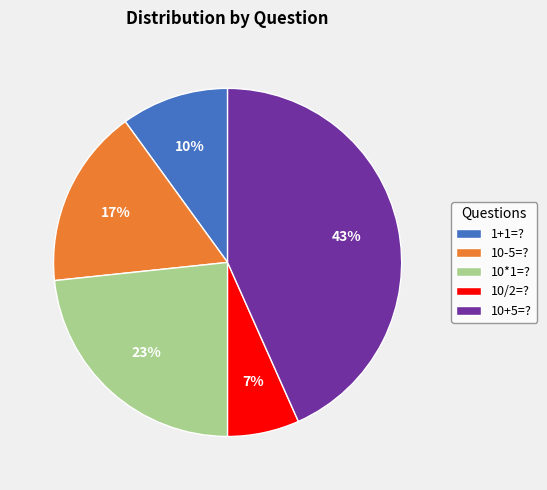

To the nearest percent, what percentage of the pie is 10/2=??

7%